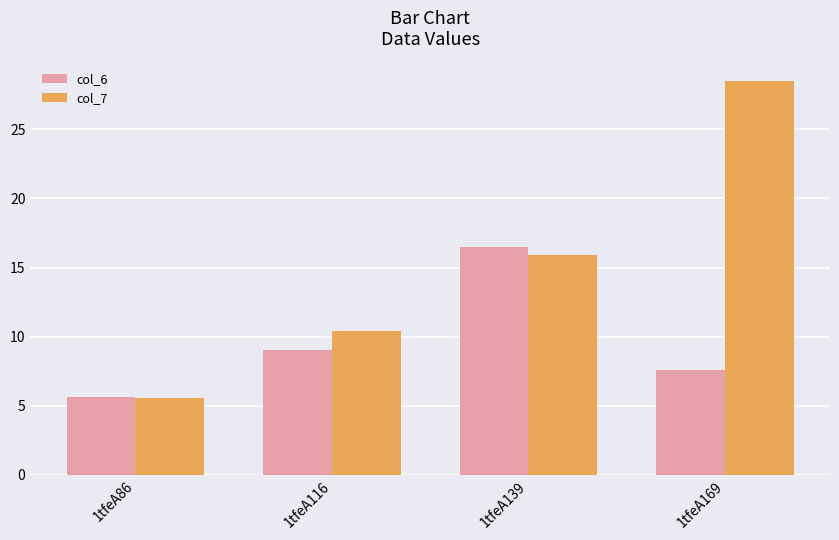

How many distinct data groups are displayed?

2